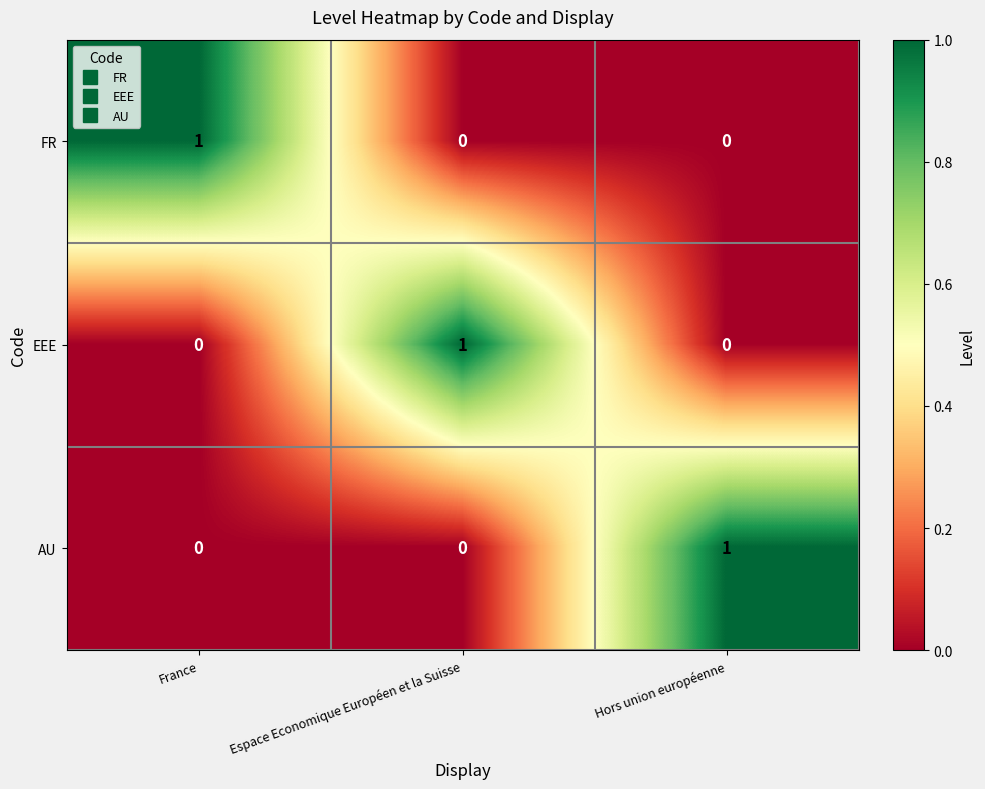

How many data points does each series have?

3